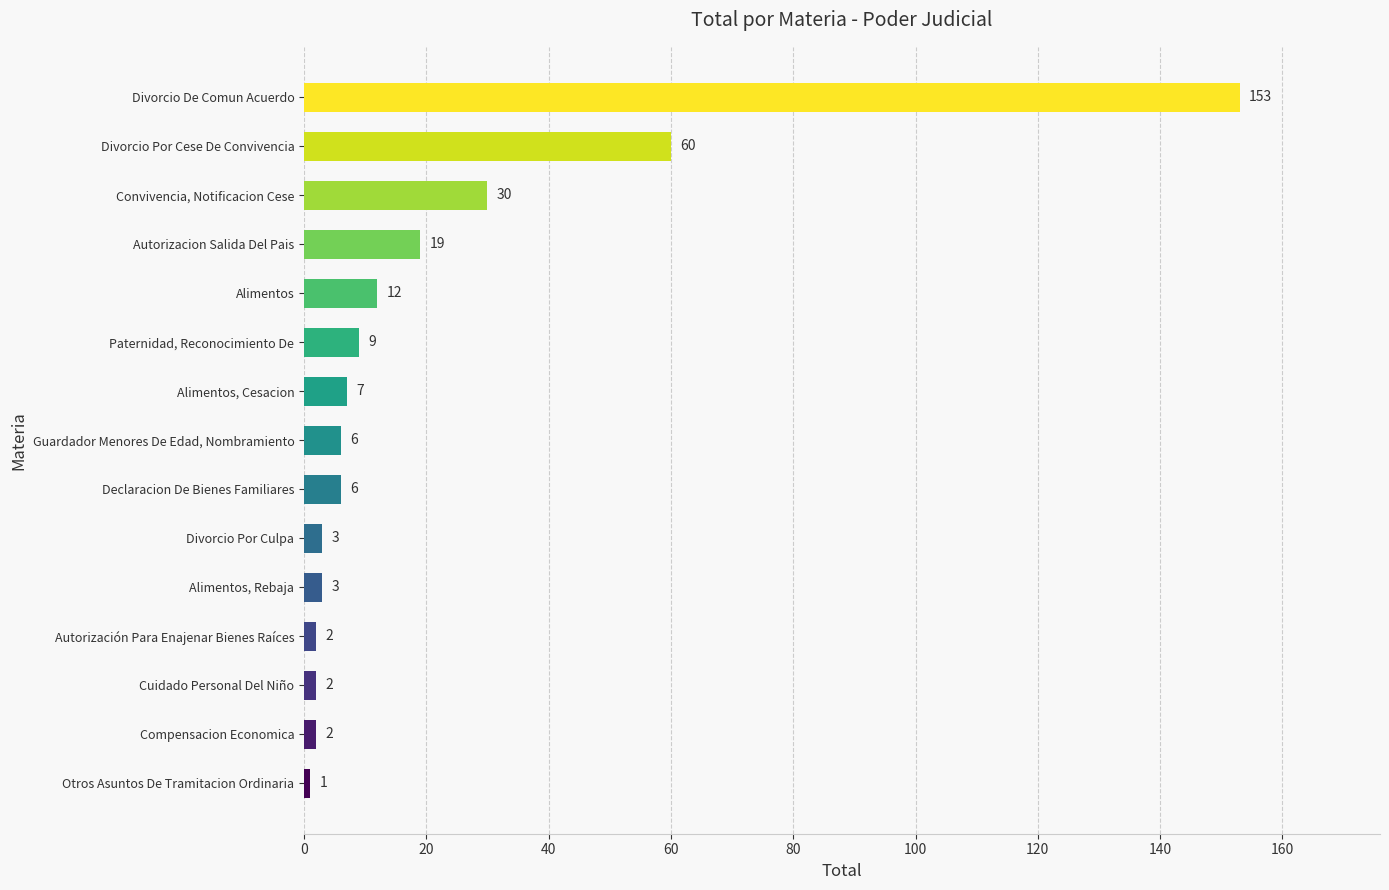

What is the sum of the values at Divorcio Por Culpa and Compensacion Economica?

5